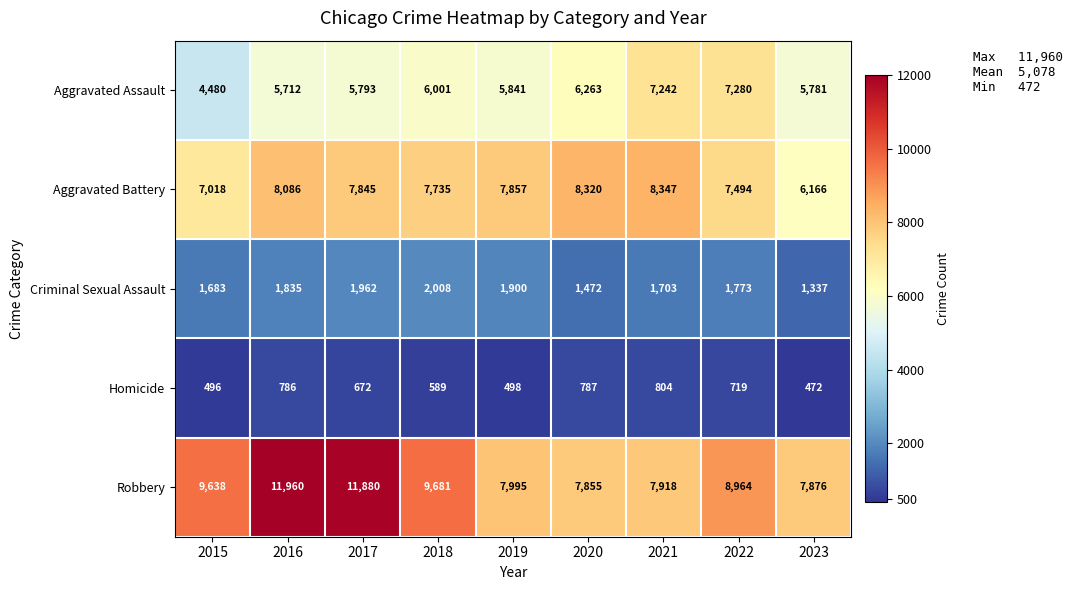

True or false: Criminal Sexual Assault has a value of 2010 at 2023.

False